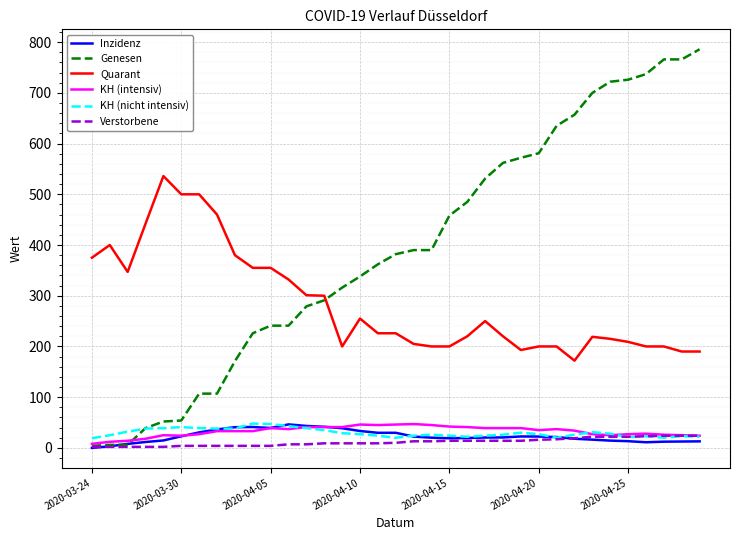

What is the highest value of the KH (nicht intensiv) series?

48.0